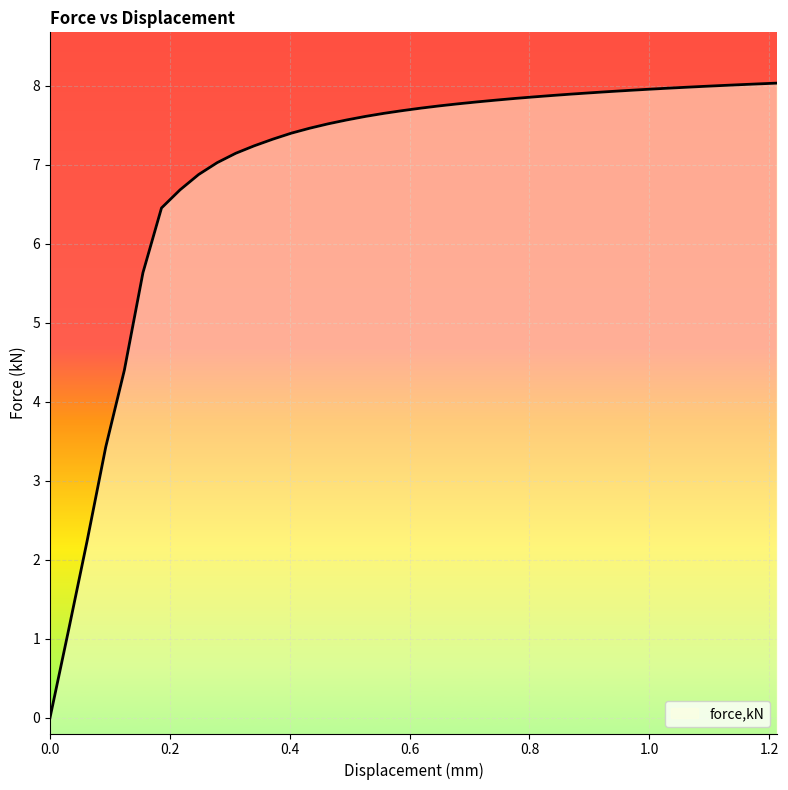

True or false: there are more than 2 points higher than both neighbors.

False